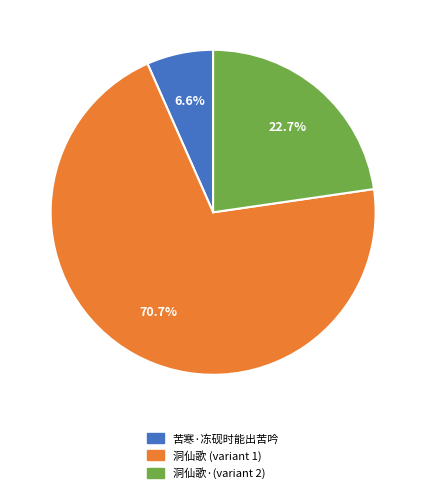

What is the largest slice in the pie chart?

洞仙歌 (variant 1)